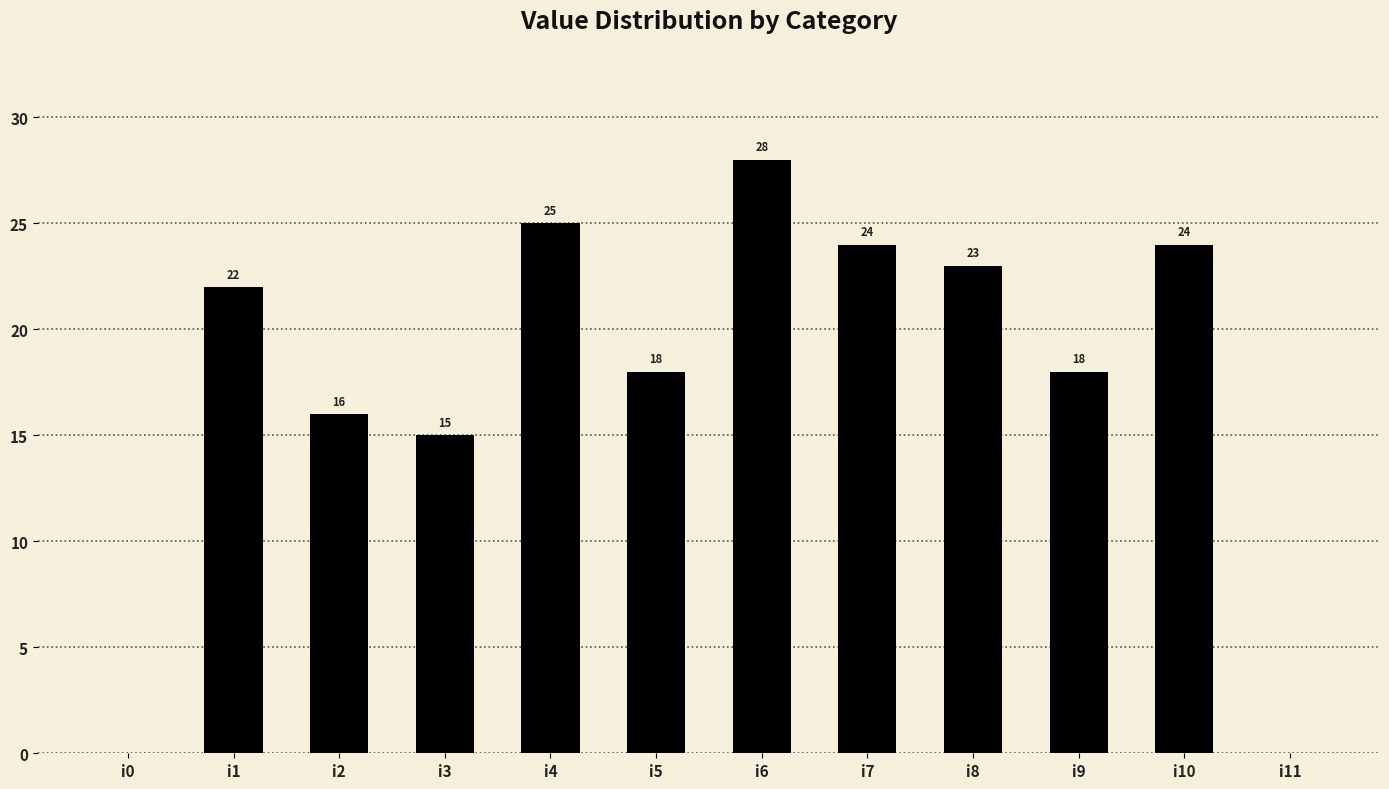

Reading left to right, list all the values displayed in this chart.

i0=0	i1=22	i2=16	i3=15	i4=25	i5=18	i6=28	i7=24	i8=23	i9=18	i10=24	i11=0